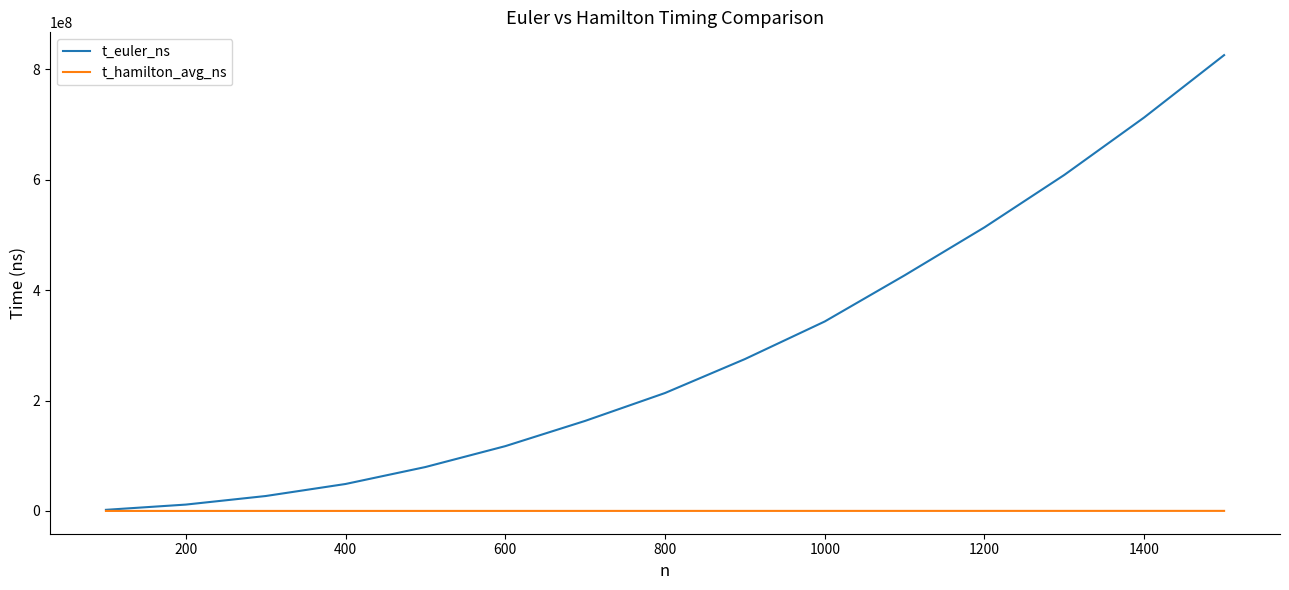

Rank the series by their maximum value, from lowest to highest.

t_hamilton_avg_ns, t_euler_ns